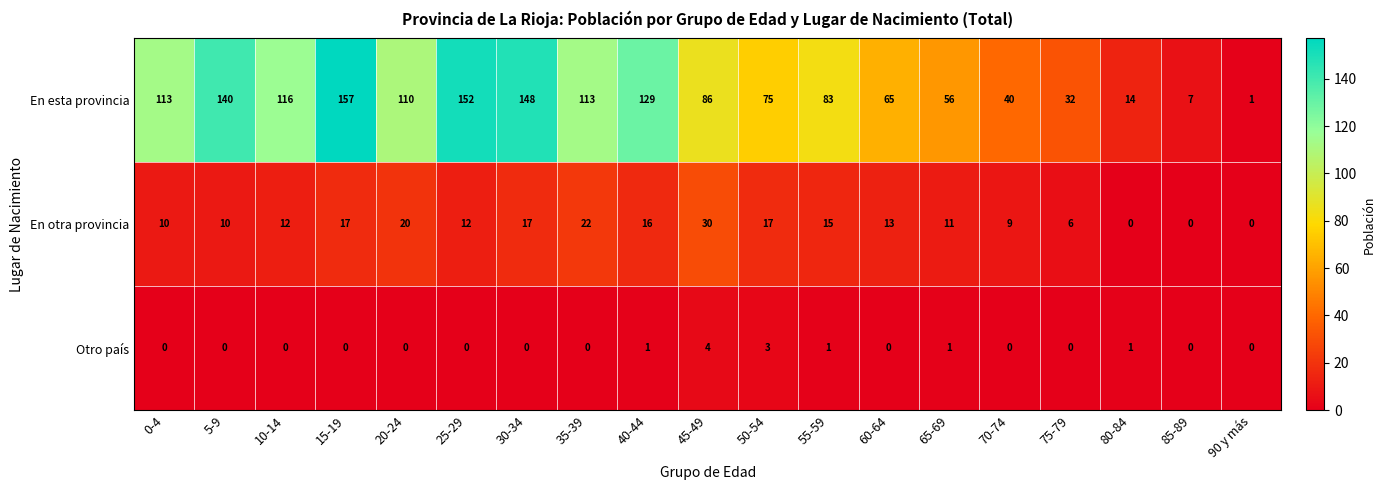

What is the sum of all En otra provincia values?

237